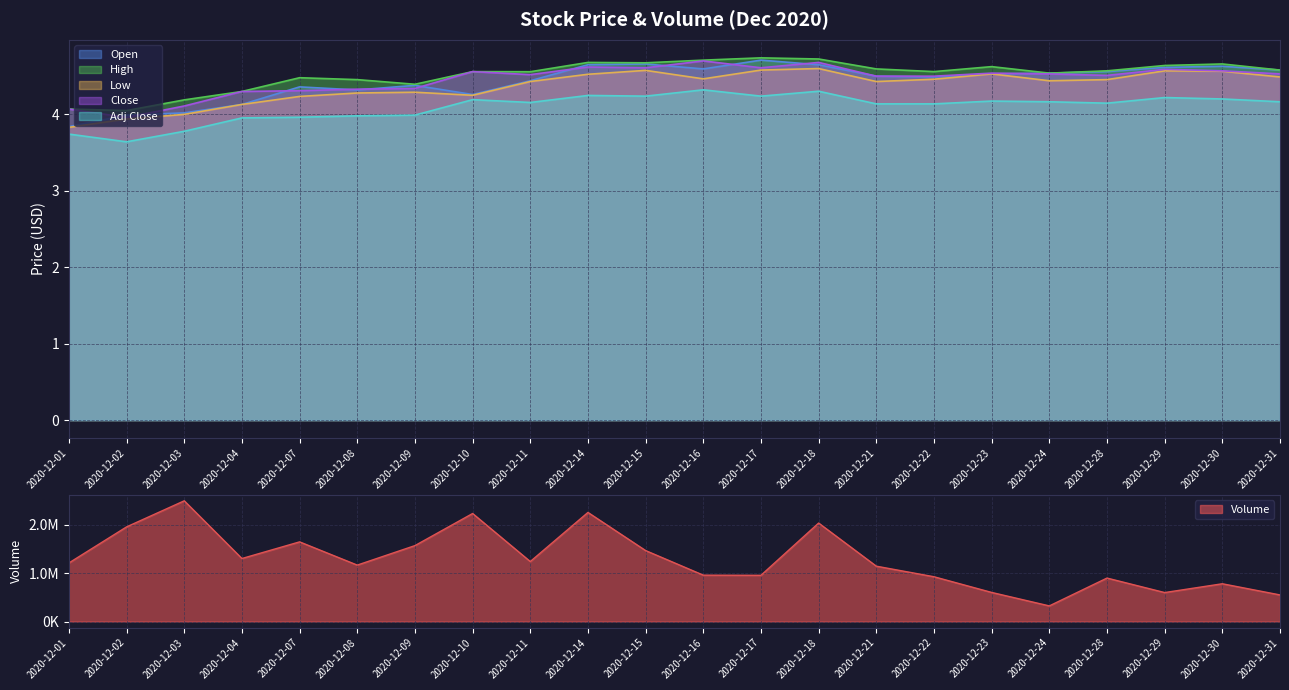

What value does the Volume series have at 2020-12-02?

1959514.0